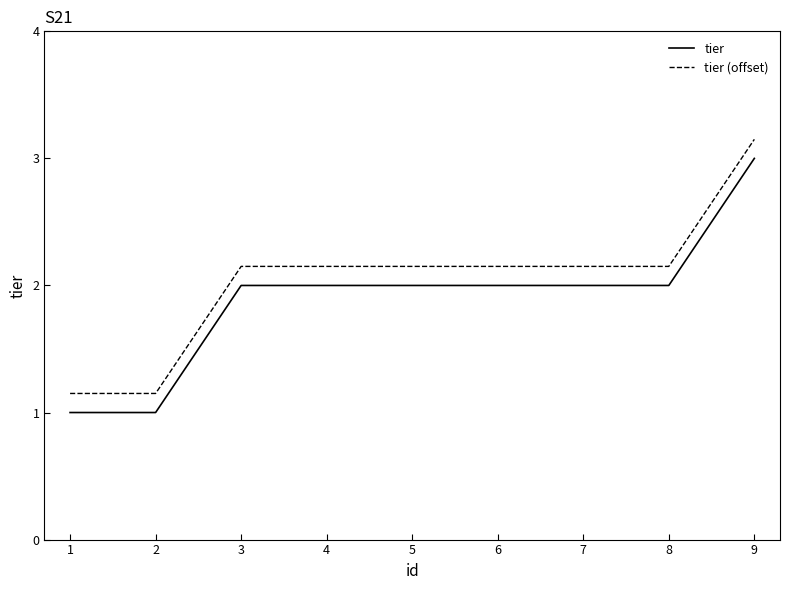

What value does the tier series have at 4?

2.0